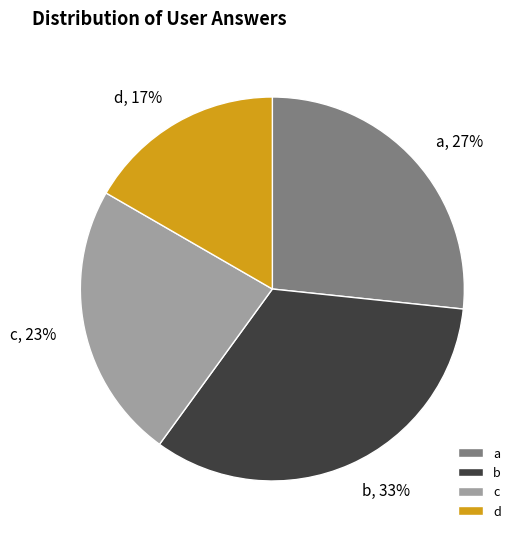

Combined, do b, 33% and a, 27% account for over 50%?

Yes